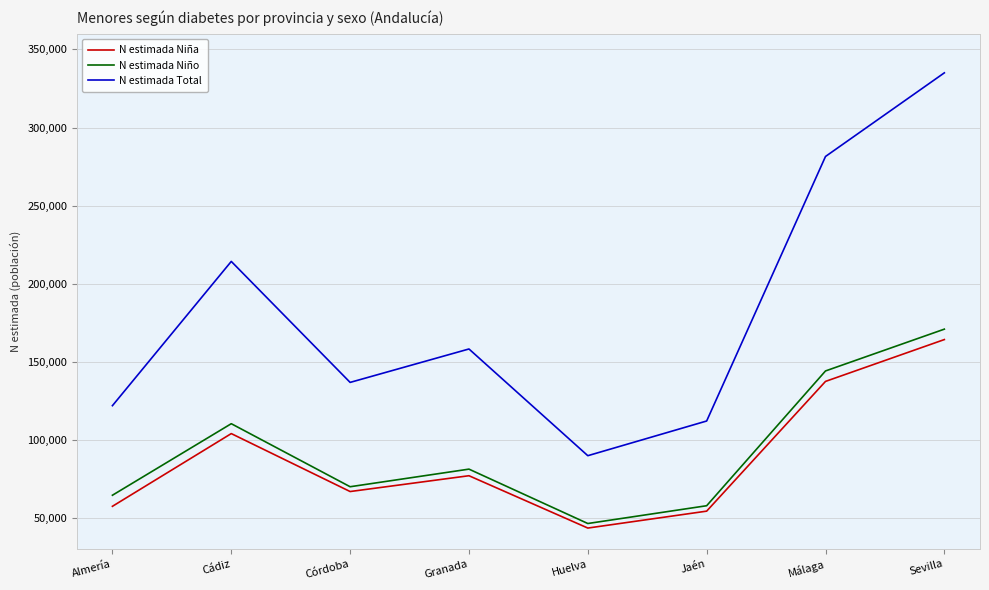

True or false: N estimada Niño and N estimada Niña cross at least once.

False